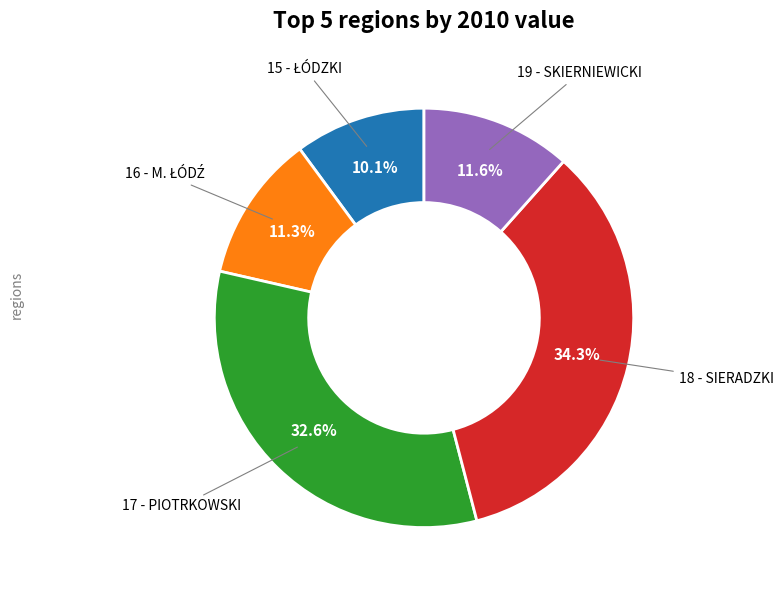

Is there any slice that represents more than half of the pie?

No